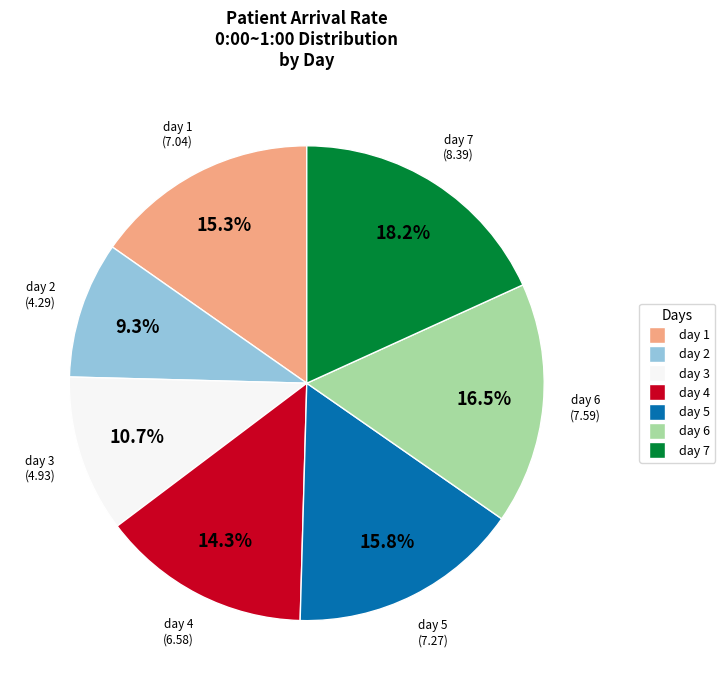

Does any single category account for the majority?

No